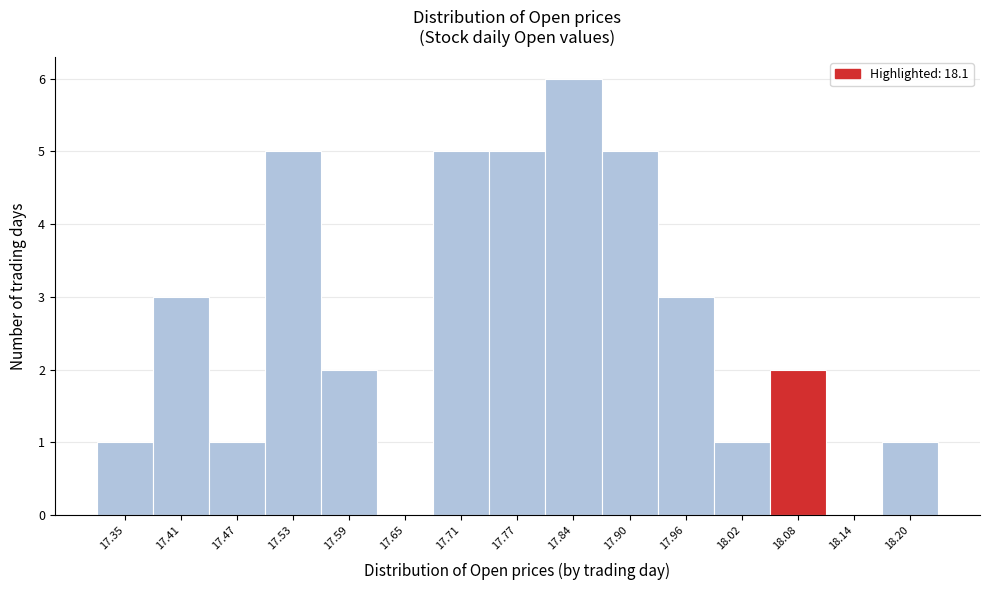

Reading left to right, list every bar in this chart as the range it spans on the x-axis followed by its height. Neither the bar edges nor the heights are printed on the chart, so give them approximately, as read against the axes.

17.32 to 17.38: 1
17.38 to 17.44: 3
17.44 to 17.50: 1
17.50 to 17.56: 5
17.56 to 17.62: 2
17.62 to 17.68: 0
17.68 to 17.74: 5
17.74 to 17.81: 5
17.81 to 17.87: 6
17.87 to 17.93: 5
17.93 to 17.99: 3
17.99 to 18.05: 1
18.05 to 18.11: 2
18.11 to 18.17: 0
18.17 to 18.23: 1